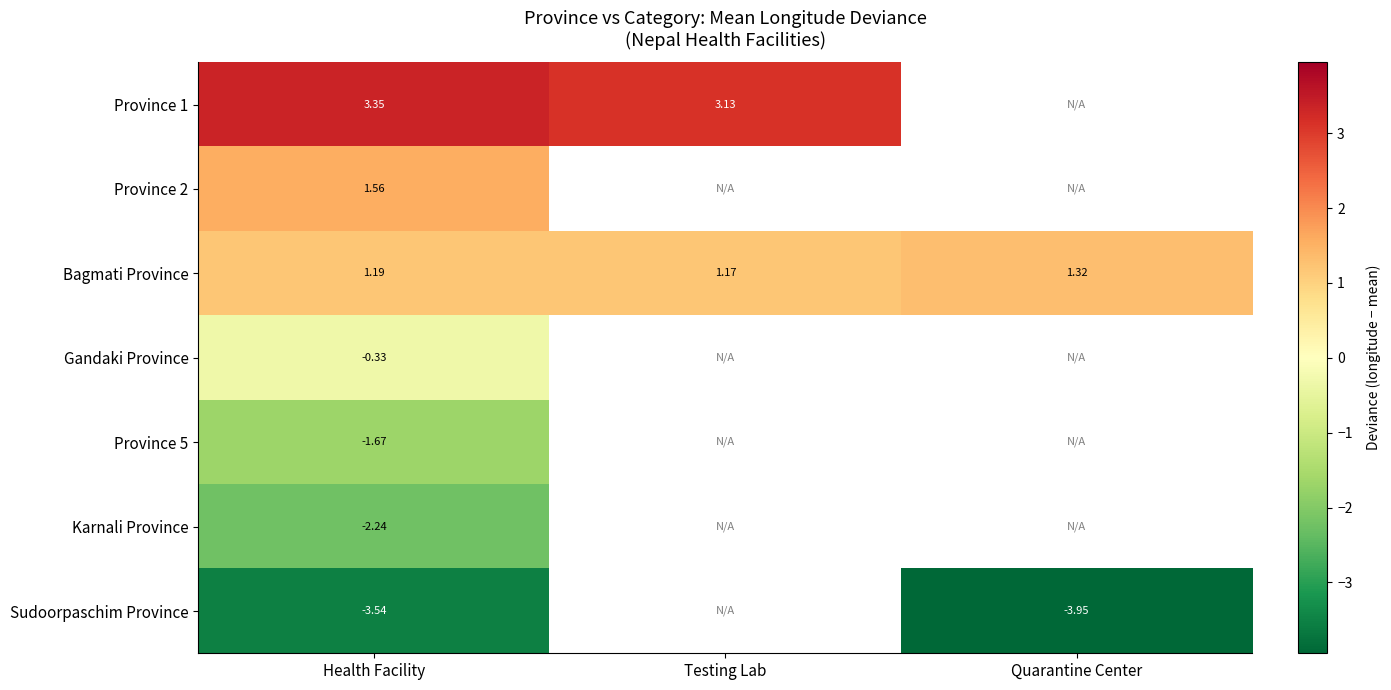

List the labels in order of Bagmati Province value, smallest first.

Testing Lab, Health Facility, Quarantine Center